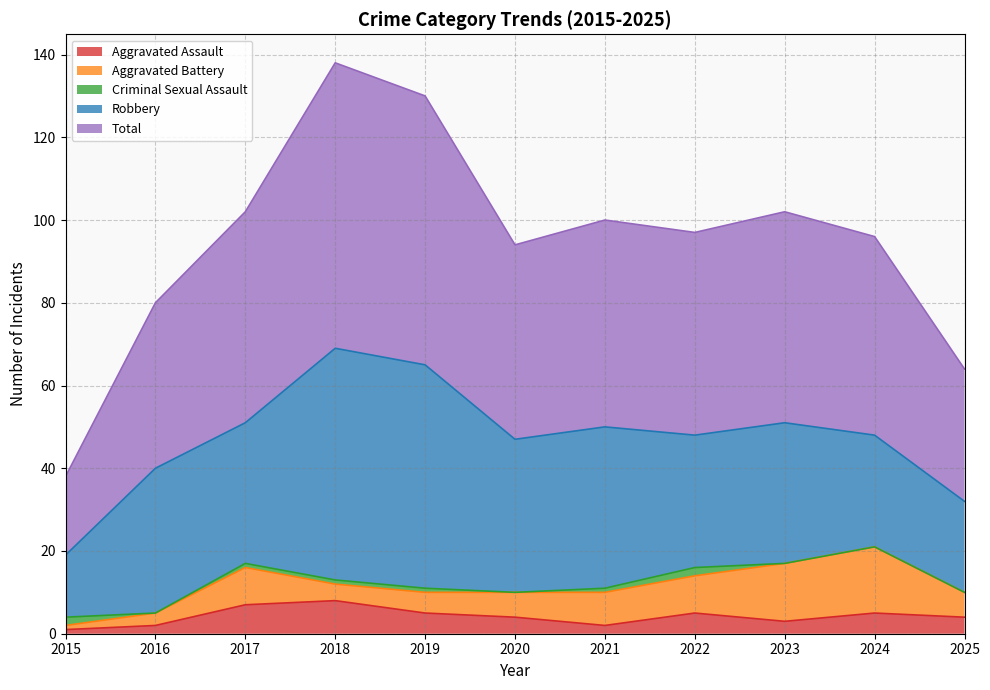

What is the sum of the Aggravated Battery values at 2019 and 2020?

11